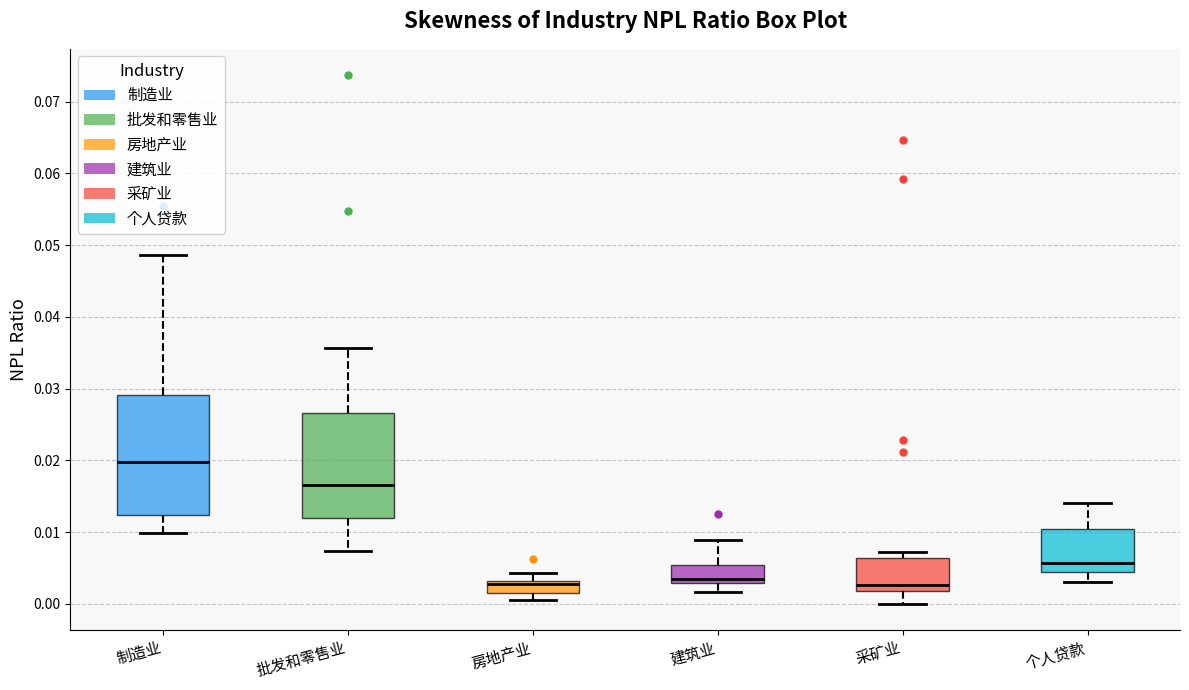

Where does the upper whisker of the box for 制造业 end on the y-axis? The values are not printed on the chart, so give them approximately, as read against the axis.

0.049